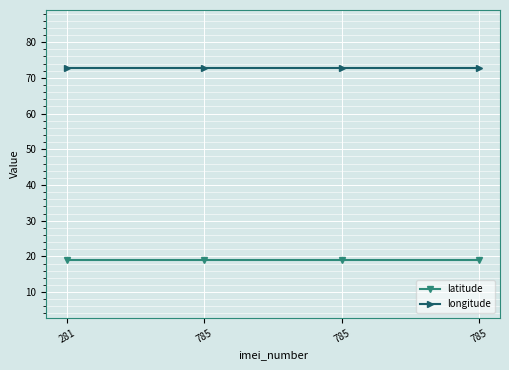

What is the highest value of the longitude series?

72.8